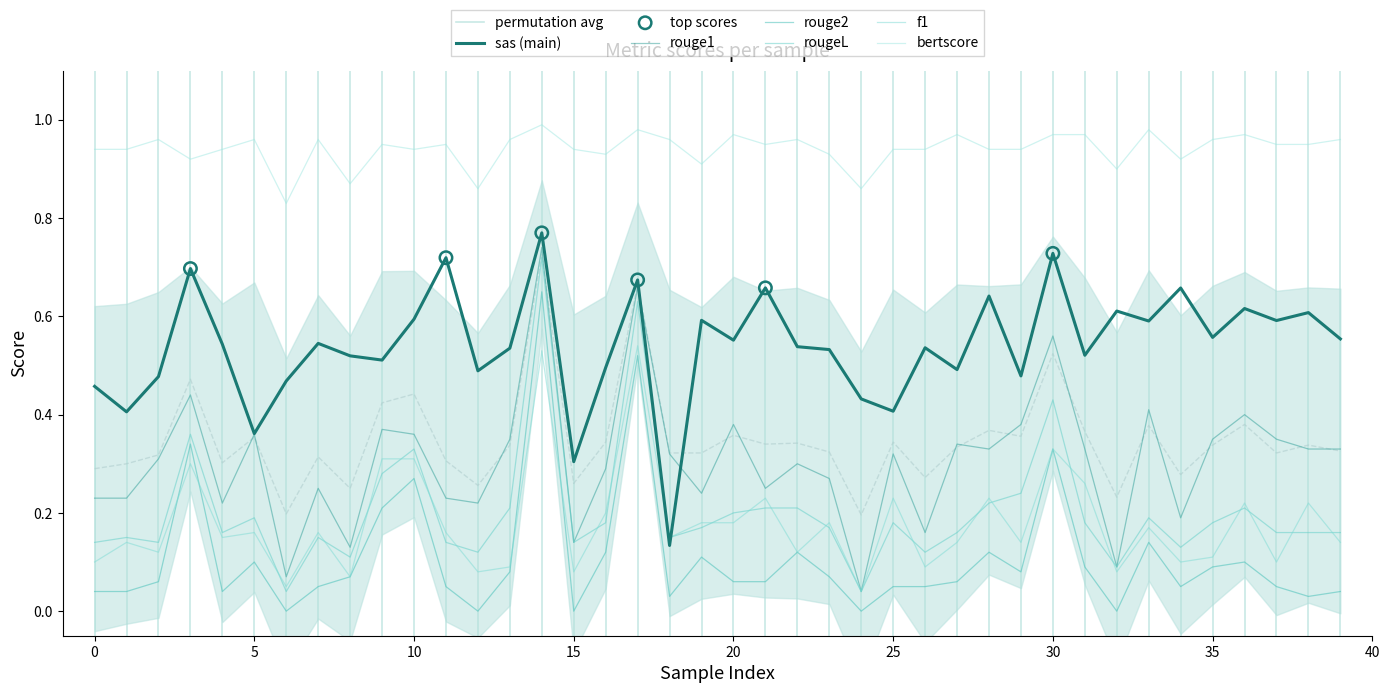

At which category is the sum across all series the highest?

14